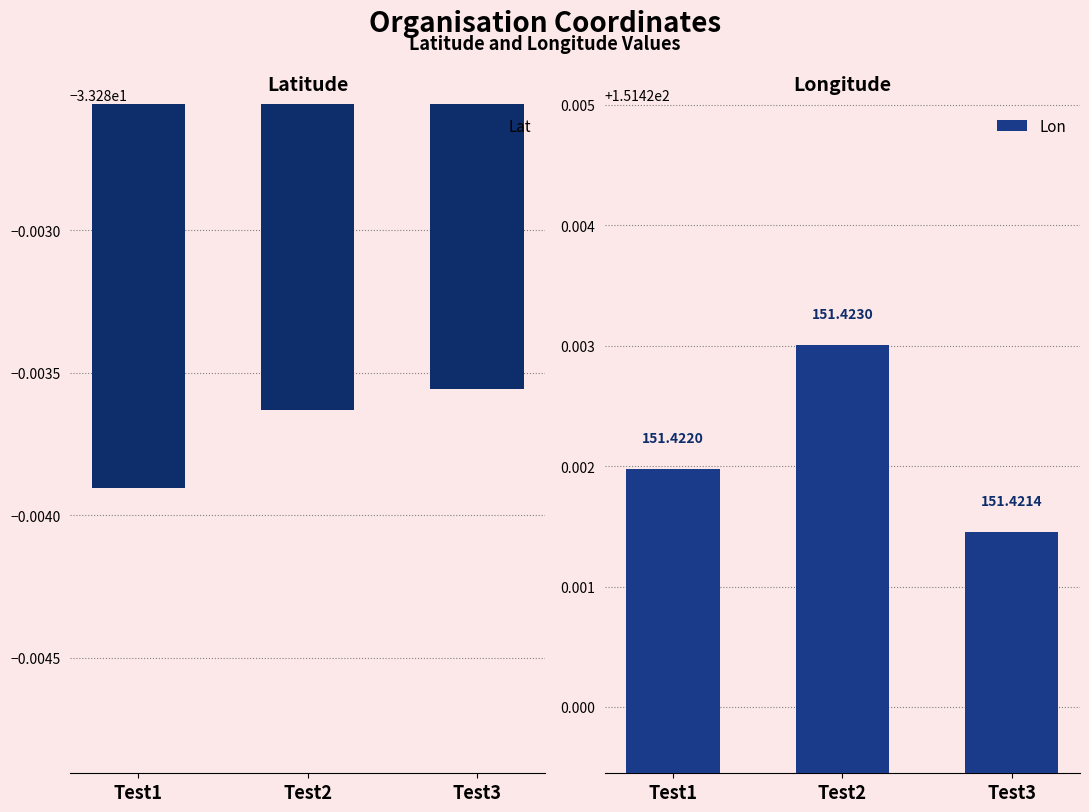

Are the bars horizontal?

No